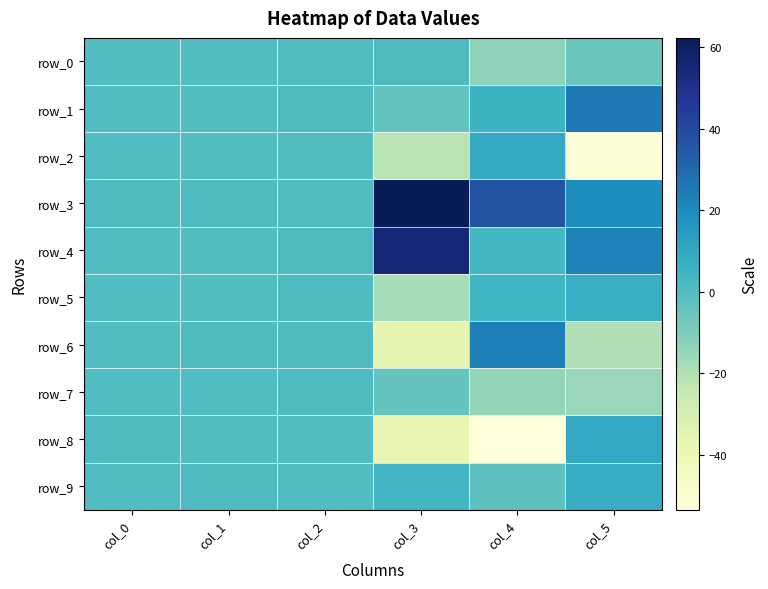

What is the difference between the maximum and second lowest values in the row_5 series?

6.7